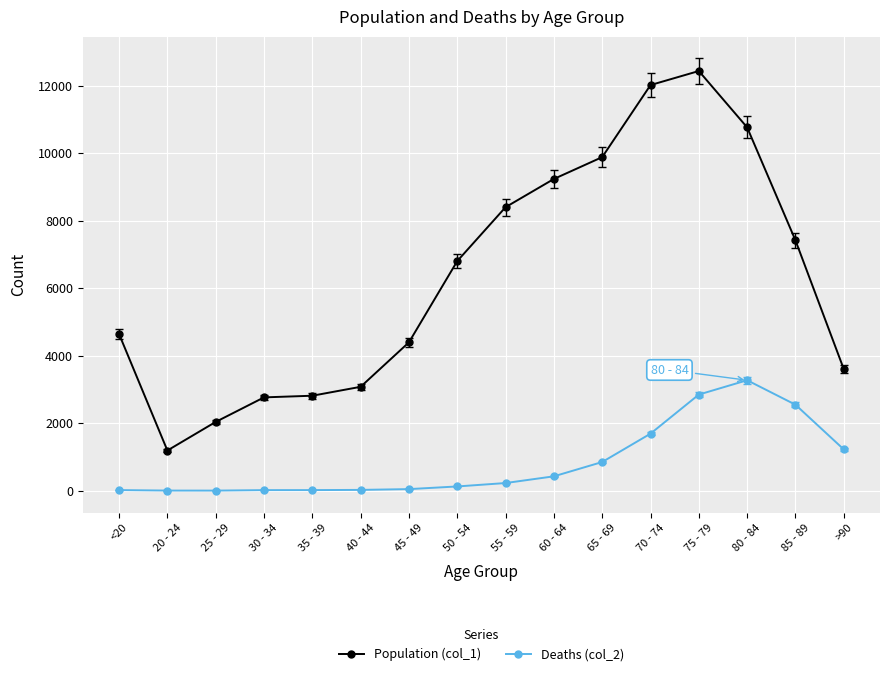

What is the label of the 16th point from the left?

>90